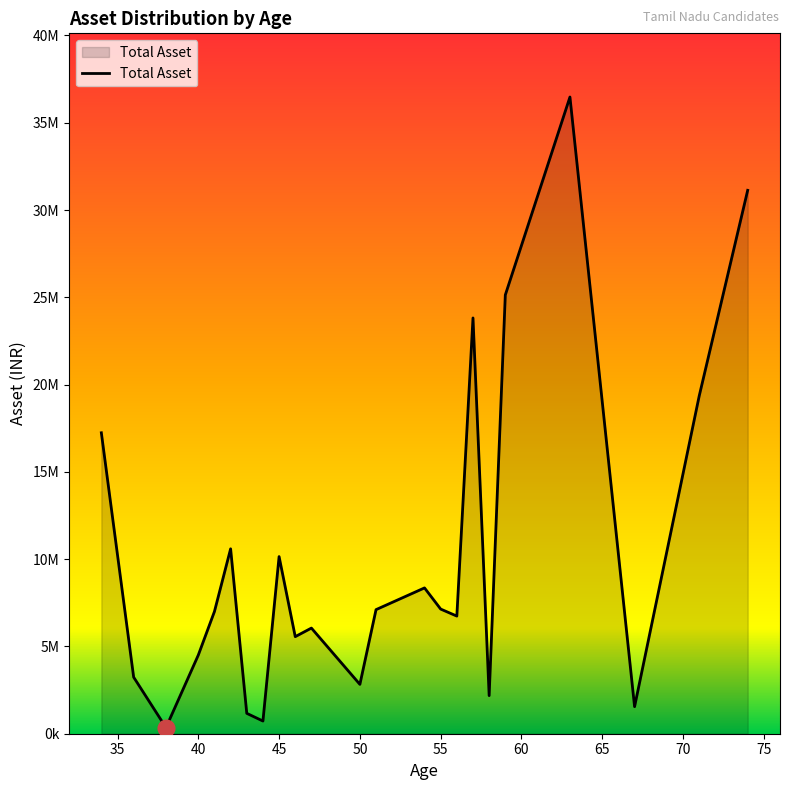

Is this an area chart (filled region under the line)?

Yes